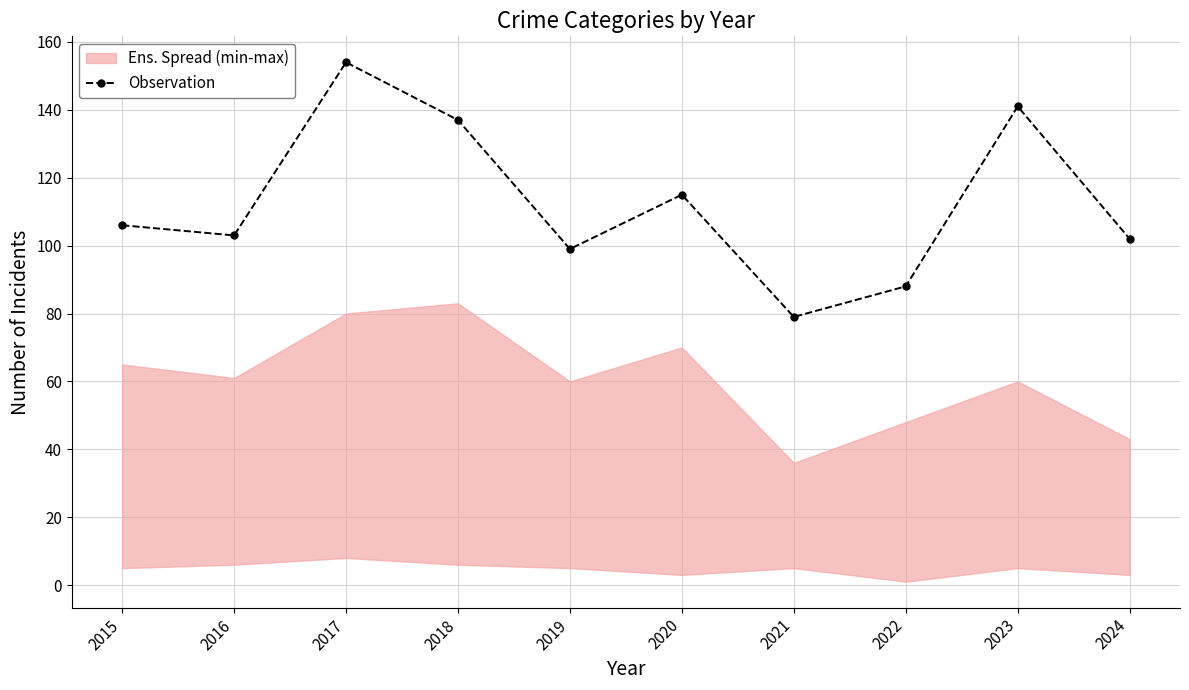

Reading left to right, list all the values displayed in this chart.

106	103	154	137	99	115	79	88	141	102